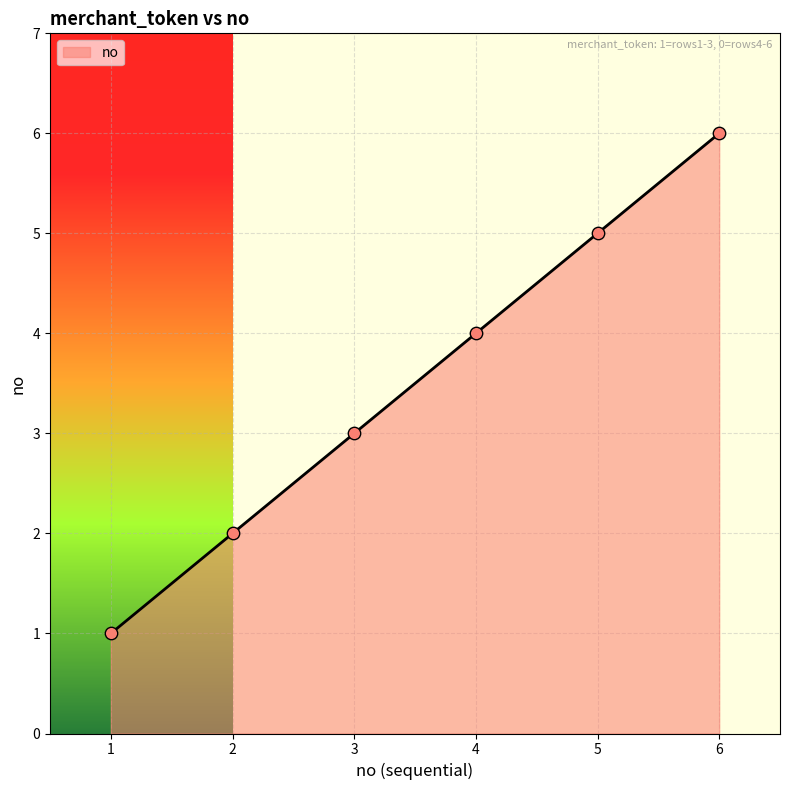

Approximately how many times larger is the value at 6 compared to 1?

6.0